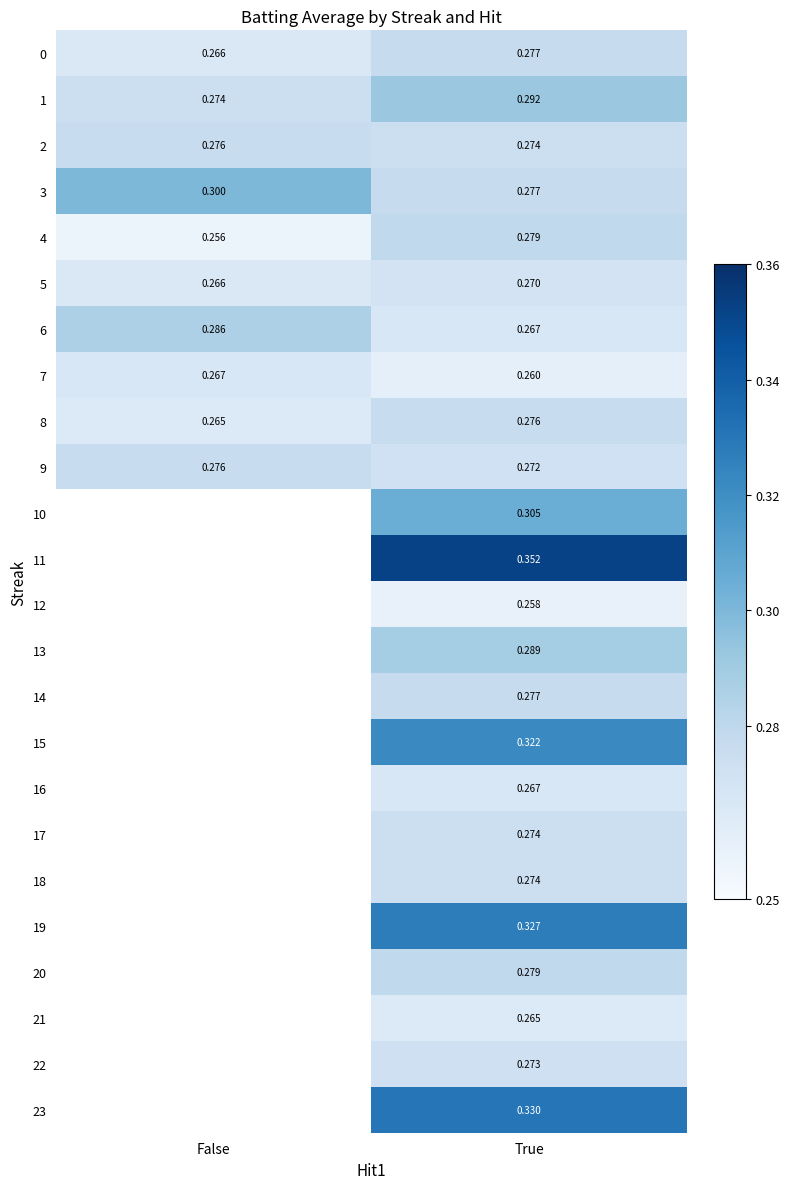

What is the greatest value displayed?

0.4